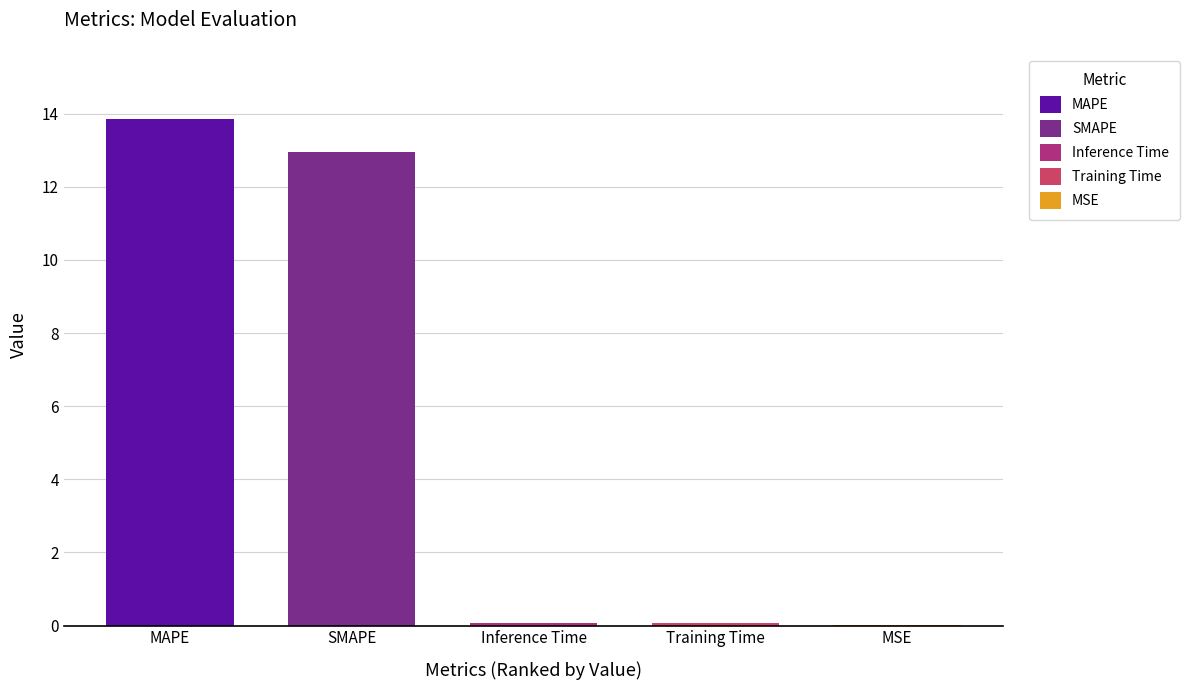

How many bars are there in total?

5